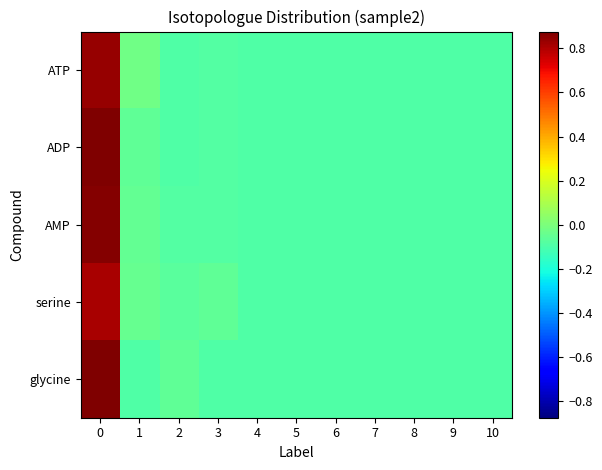

Reading left to right, transcribe all the data shown in this chart.

ATP: 0=0.8	1=-0.0	2=-0.1	3=-0.1	4=-0.1	5=-0.1	6=-0.1	7=-0.1	8=-0.1	9=-0.1	10=-0.1
ADP: 0=0.9	1=-0.1	2=-0.1	3=-0.1	4=-0.1	5=-0.1	6=-0.1	7=-0.1	8=-0.1	9=-0.1	10=-0.1
AMP: 0=0.9	1=-0.1	2=-0.1	3=-0.1	4=-0.1	5=-0.1	6=-0.1	7=-0.1	8=-0.1	9=-0.1	10=-0.1
serine: 0=0.8	1=-0.0	2=-0.1	3=-0.1	4=-0.1	5=-0.1	6=-0.1	7=-0.1	8=-0.1	9=-0.1	10=-0.1
glycine: 0=0.9	1=-0.1	2=-0.1	3=-0.1	4=-0.1	5=-0.1	6=-0.1	7=-0.1	8=-0.1	9=-0.1	10=-0.1